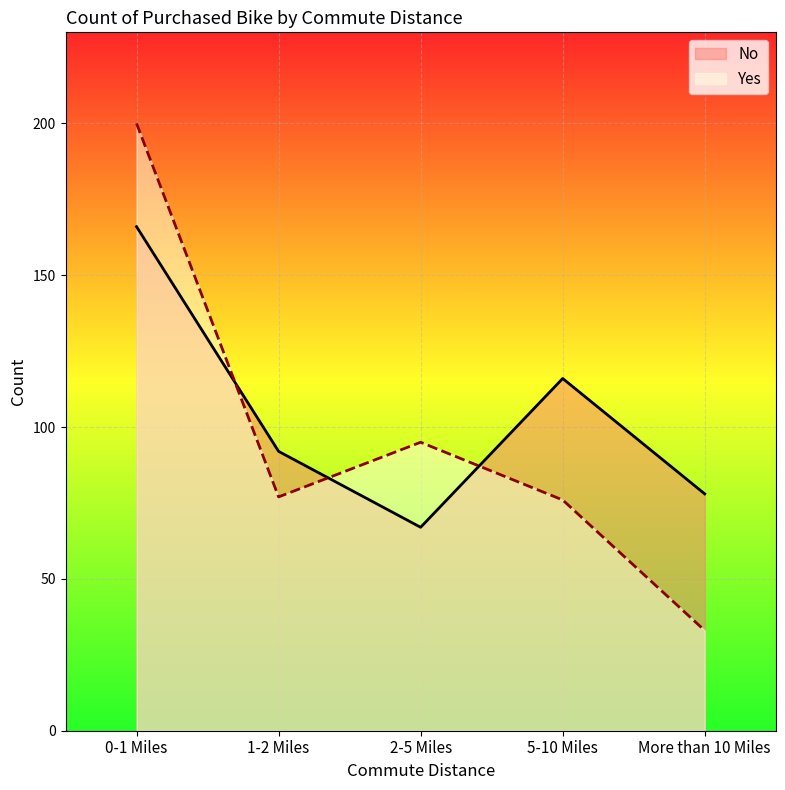

At which label does Yes reach its minimum?

More than 10 Miles